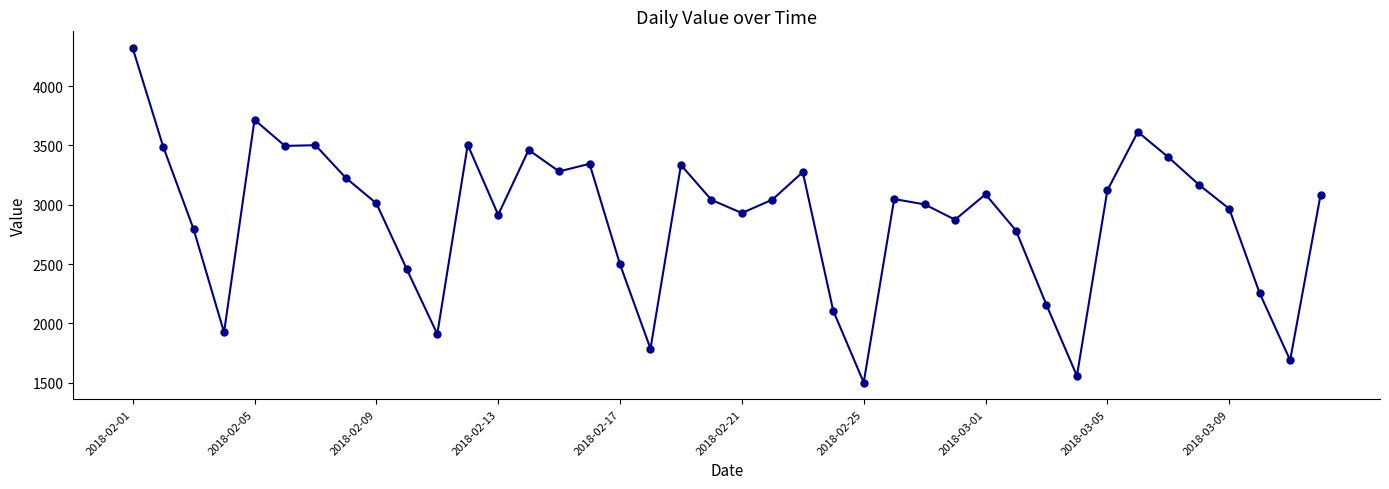

True or false: the data has more than 0 interior local peaks.

True